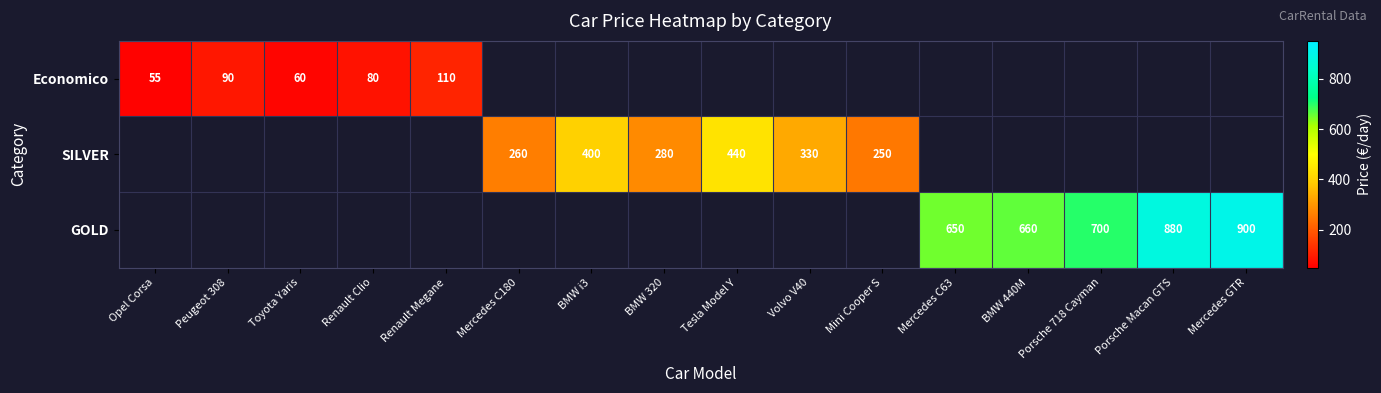

The value of SILVER at Mercedes C180 is 260. True or false?

True